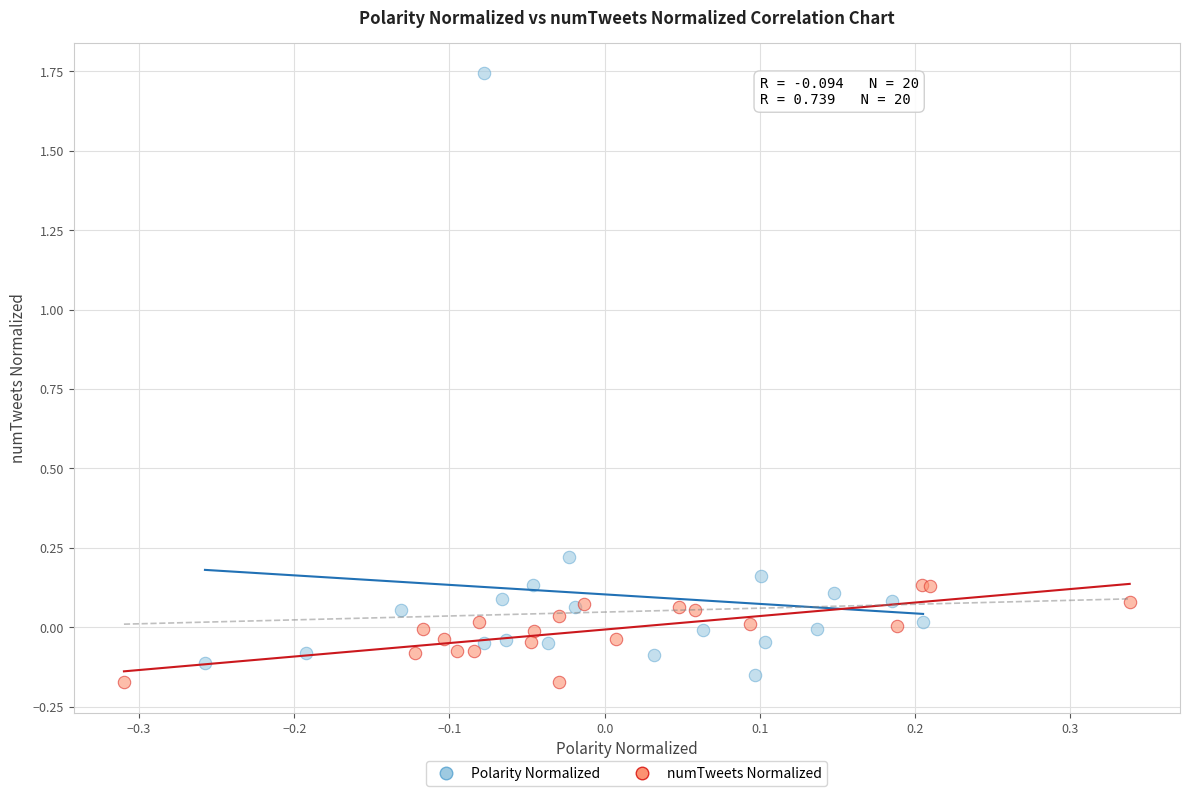

Which series has the largest Y range (max minus min)?

Polarity Normalized